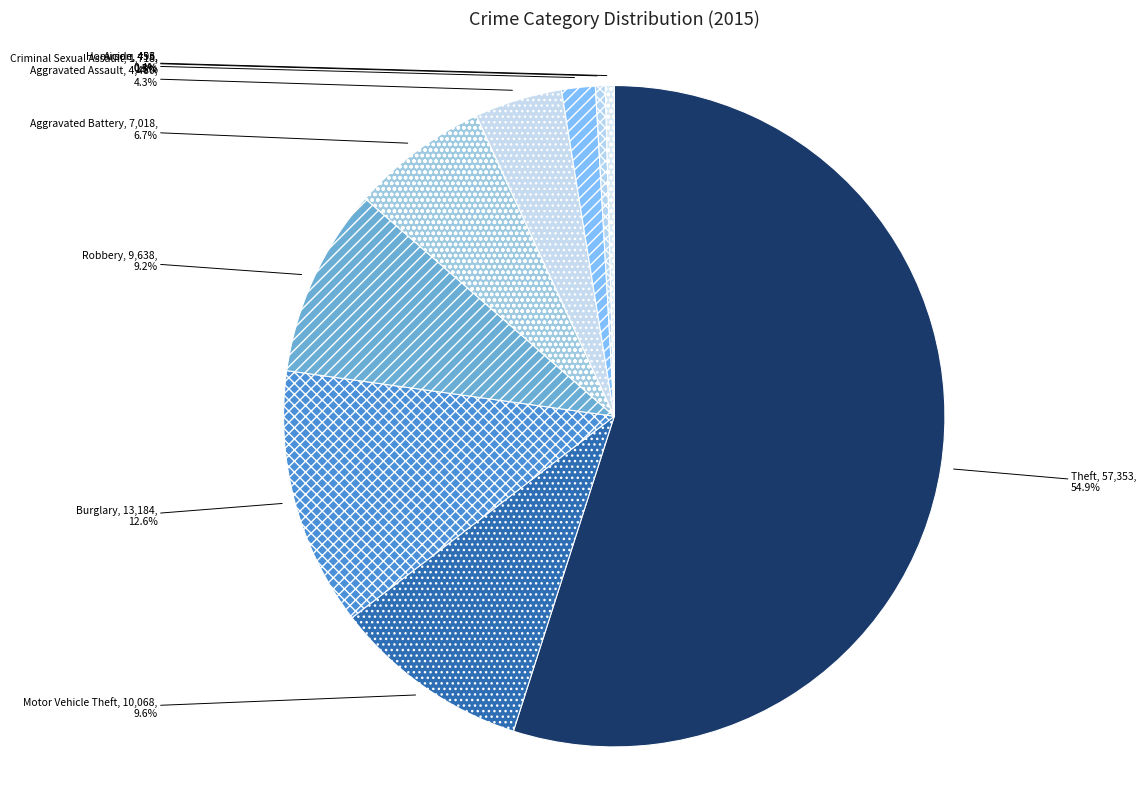

What percentage is NOT represented by Robbery?

90.8%